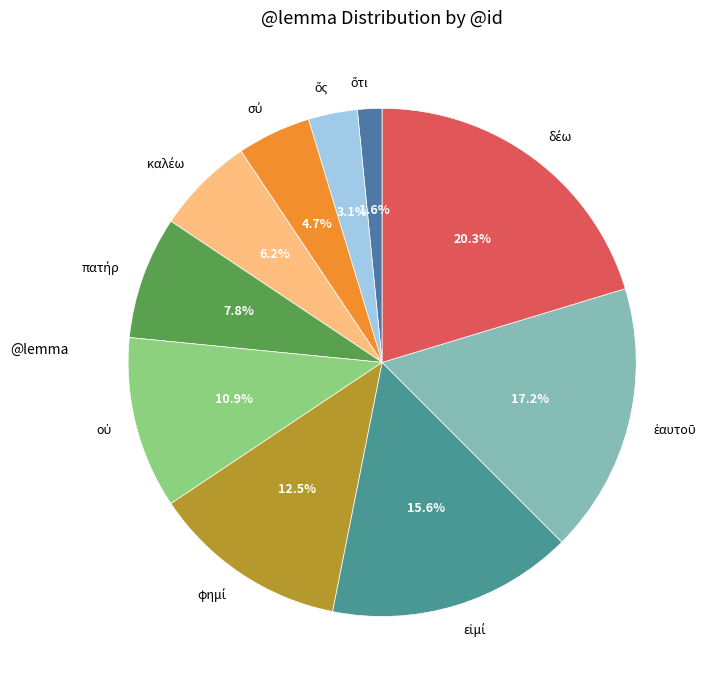

How many slices are in this pie chart?

10